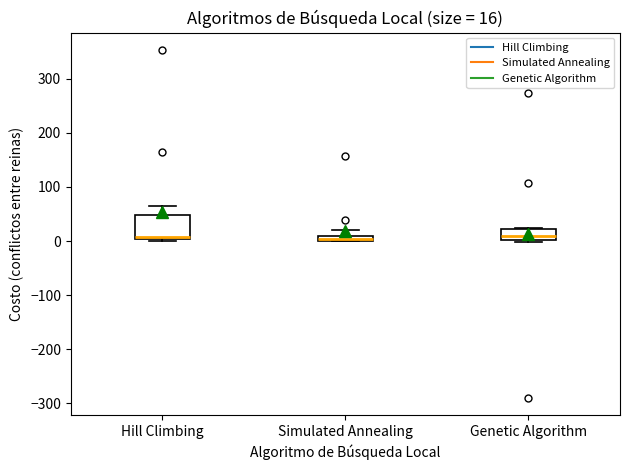

Which box is the tallest, from its lower edge to its upper edge?

Hill Climbing